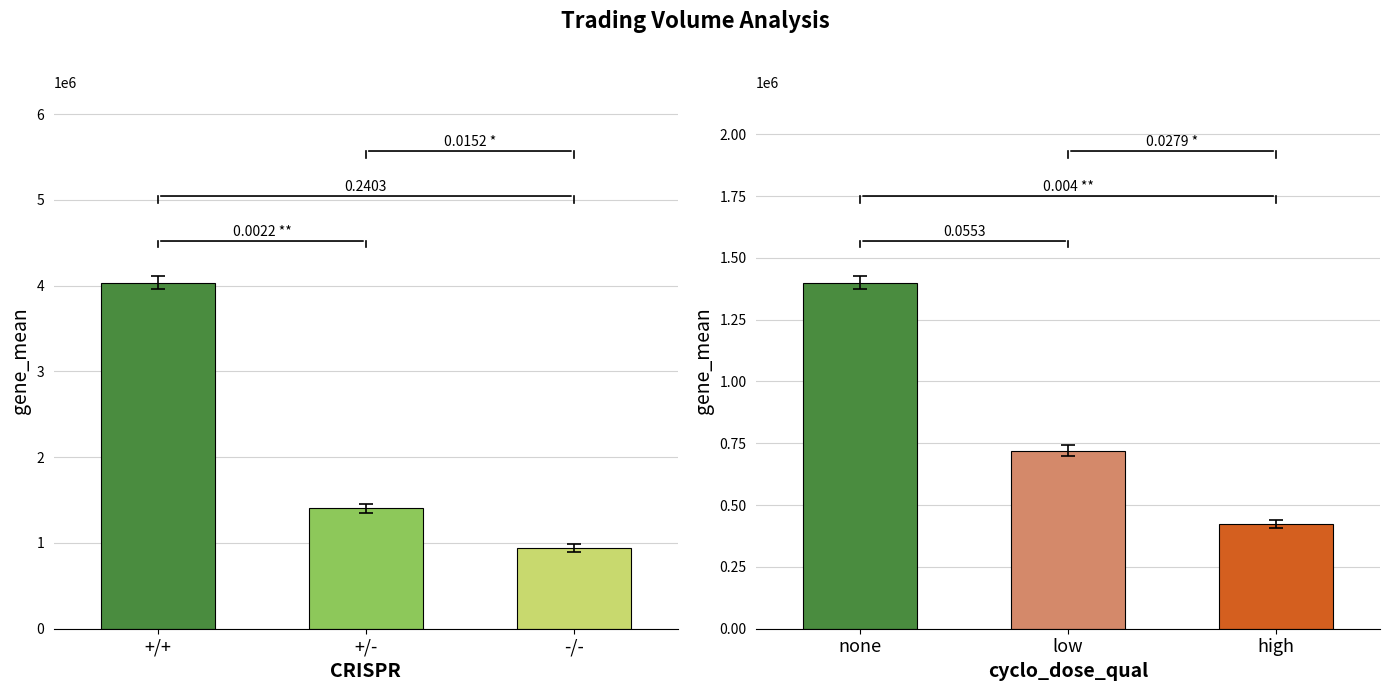

What is the sum of all col_2 values?

2544470